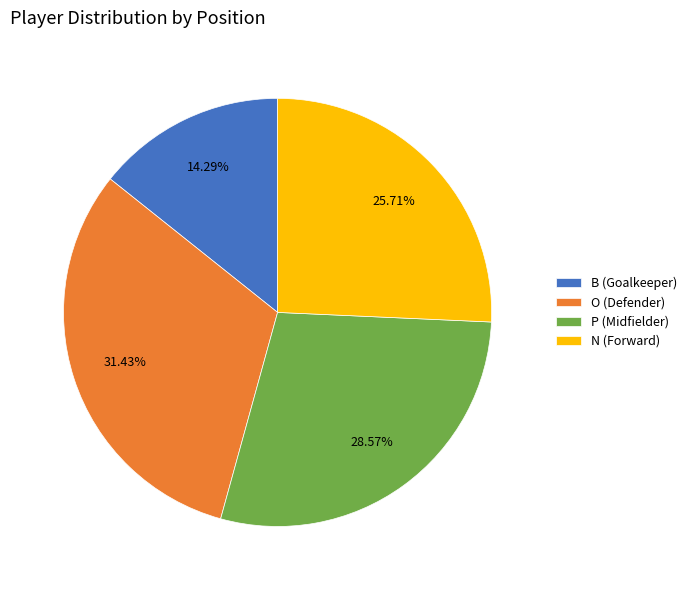

Count the number of slices in the pie.

4